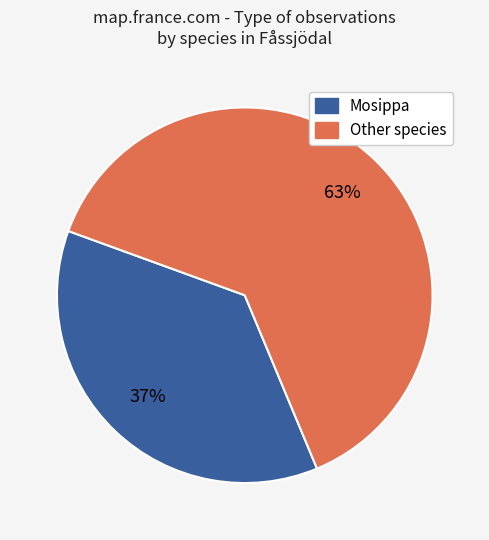

To the nearest percent, what is the average slice percentage?

50%